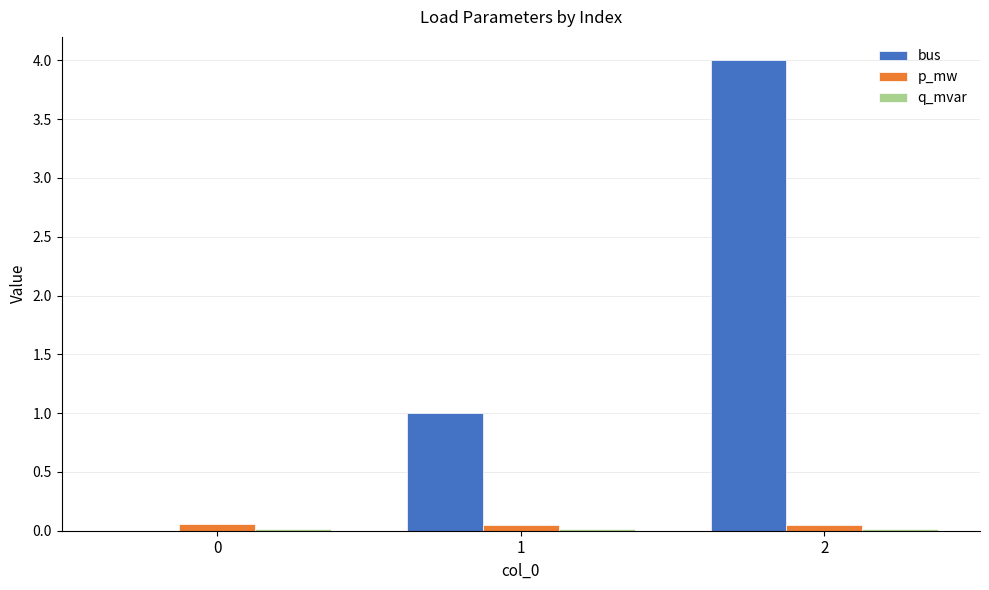

What is the sum of all bus values?

5.0